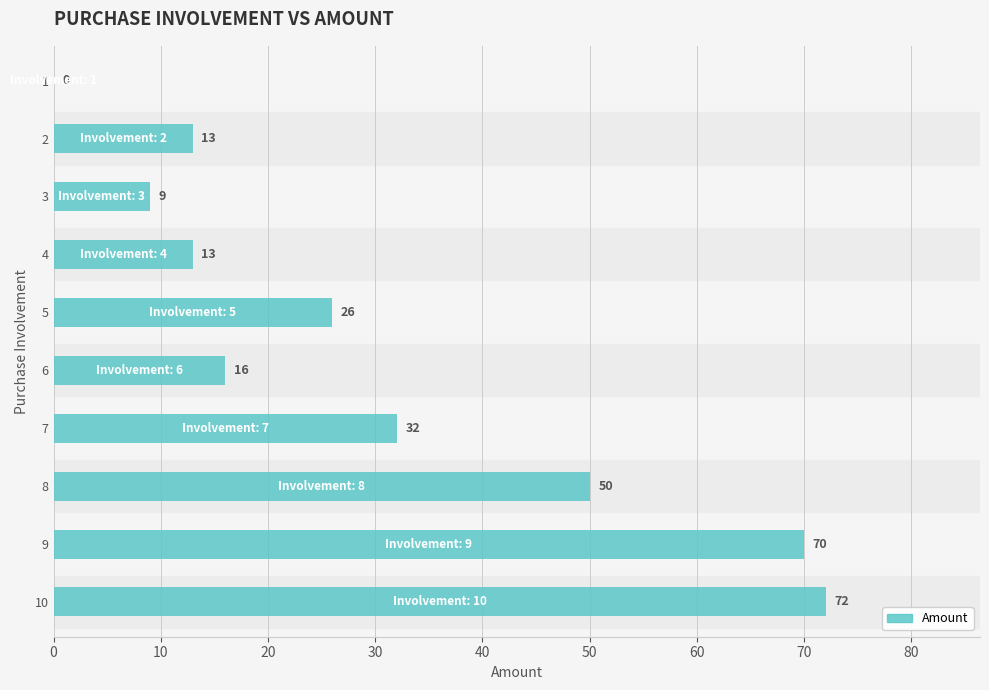

How many distinct data groups are displayed?

1